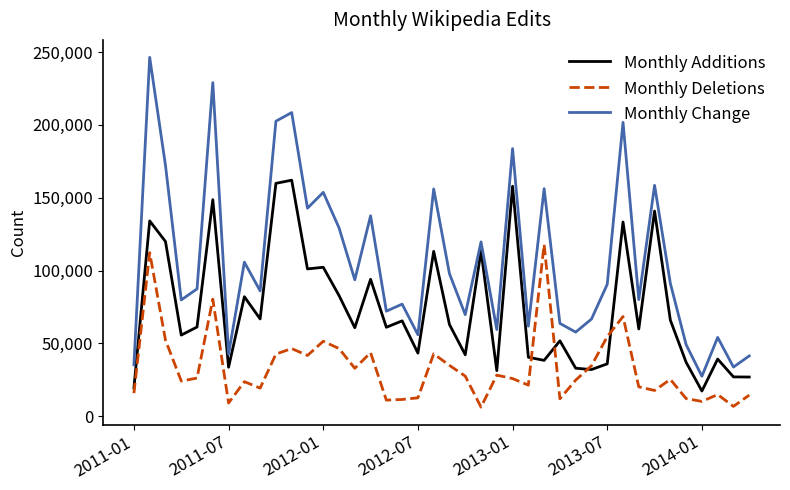

Which series has the largest total across all categories?

Monthly Change